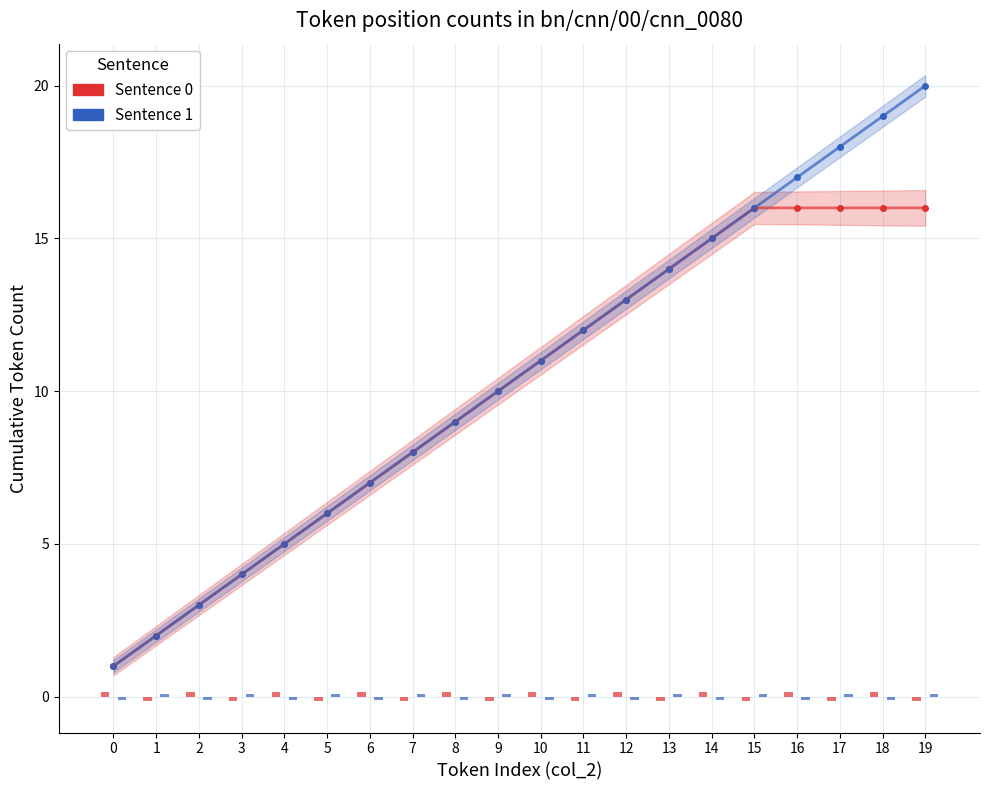

At 19, list the series in order from largest to smallest.

Sentence 1 (Cuba), Sentence 0 (Venezuela)